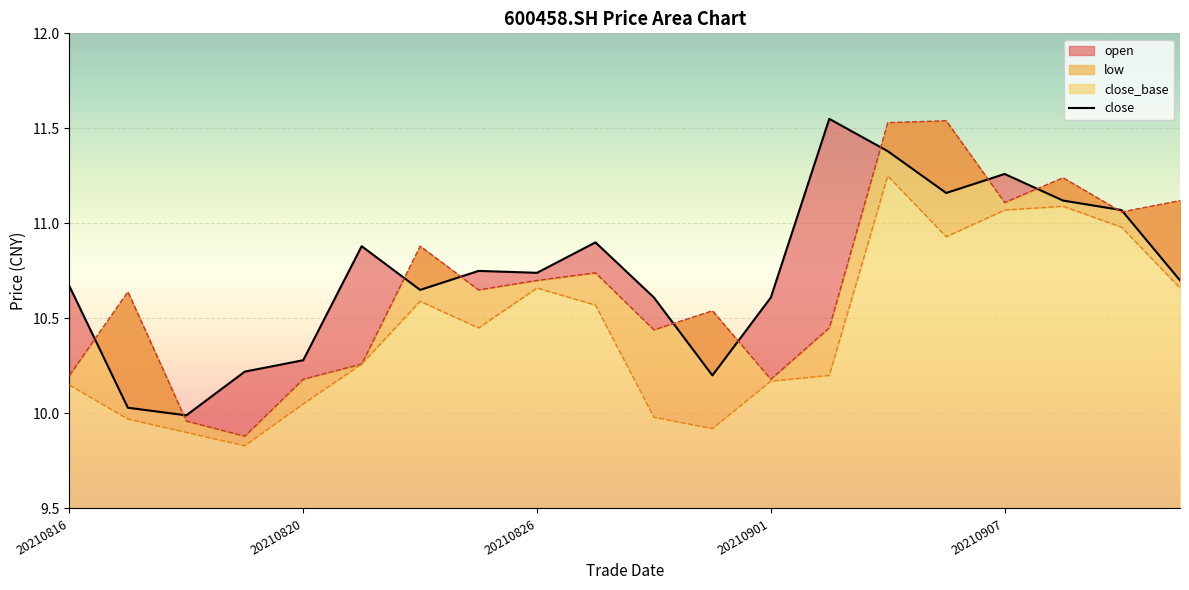

What is the difference between the maximum and minimum values in the open series?

1.7